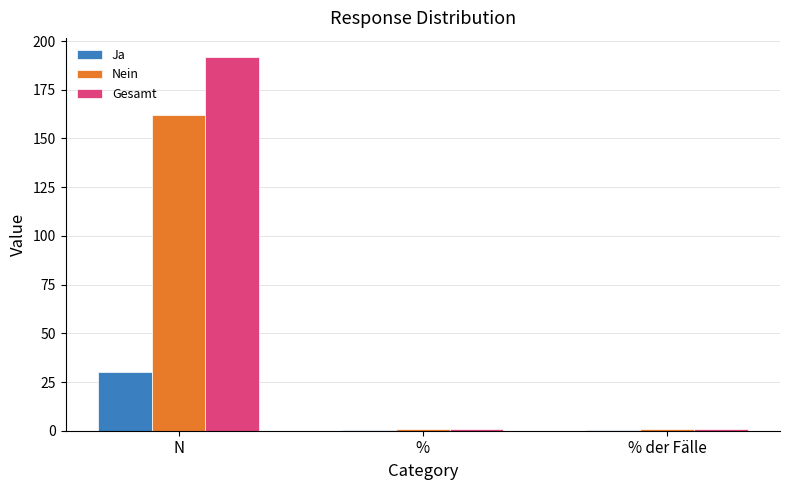

What are all the series names shown in the legend?

Ja, Nein, Gesamt